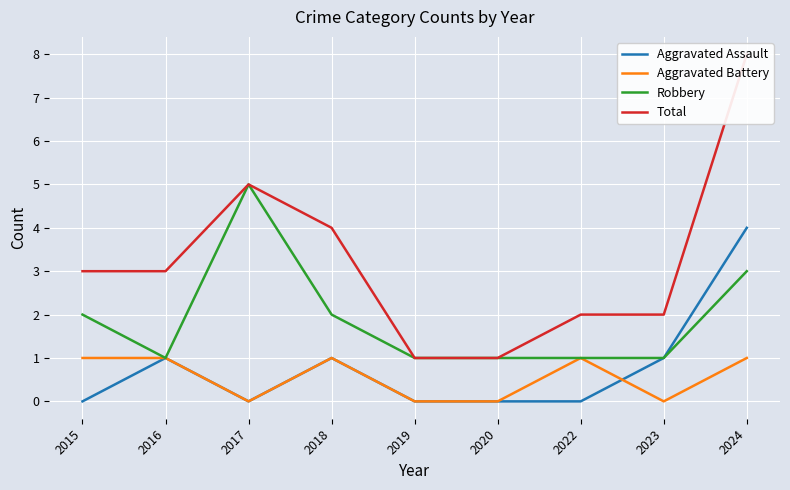

Where is Total nearest to the value 4?

2018